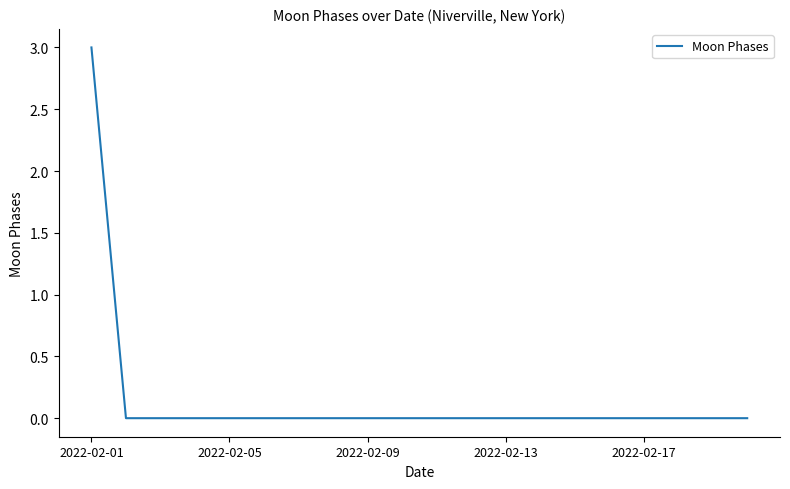

What is the maximum value shown in the chart?

3